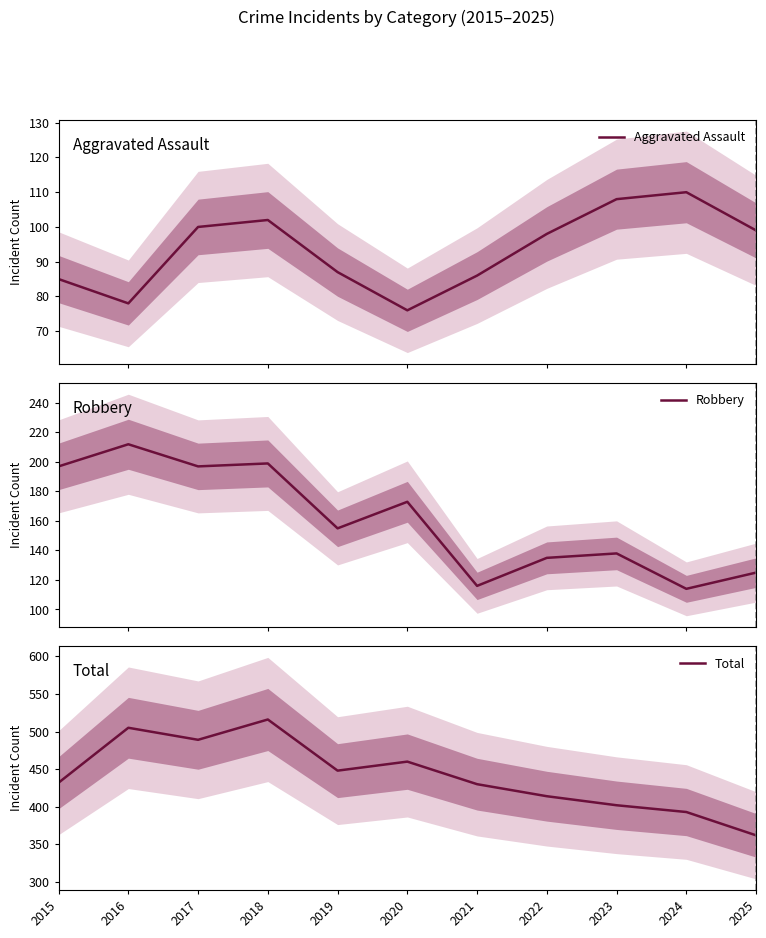

Where is Total nearest to the value 439?

2015